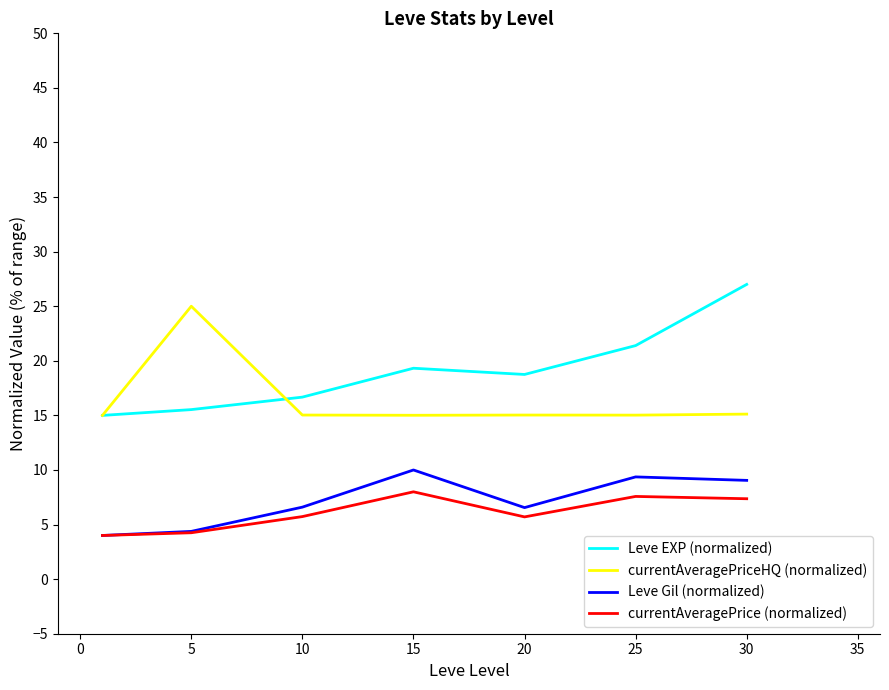

What is the minimum value shown in the chart?

4.0